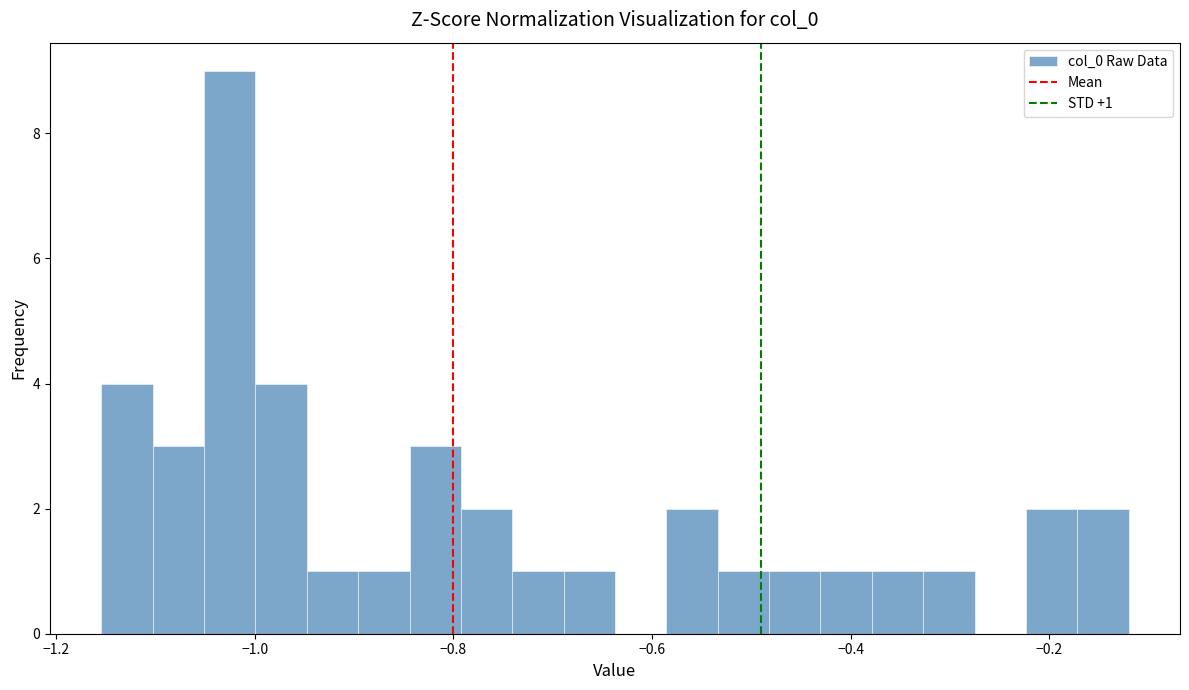

Around what value on the x-axis is the tallest bar? Give the approximate position of its centre, as read against the axis.

-1.02